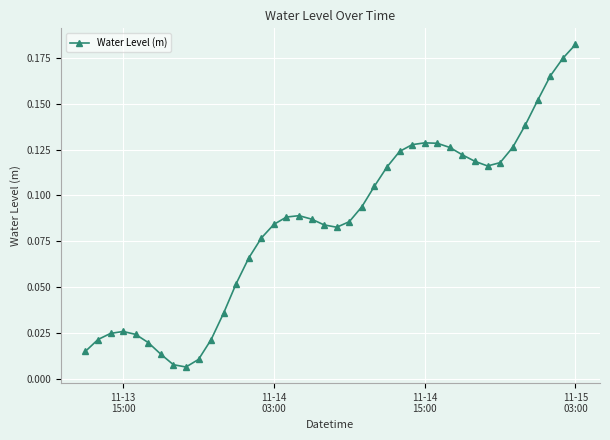

True or false: the data has more than 2 interior local peaks.

True